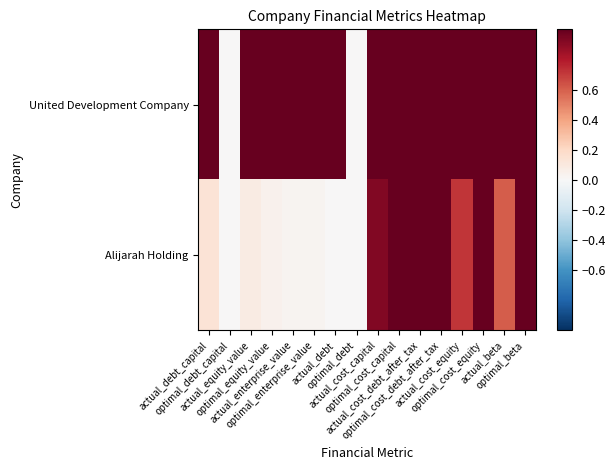

List the series in order of their peak value, lowest first.

United Development Company, Alijarah Holding